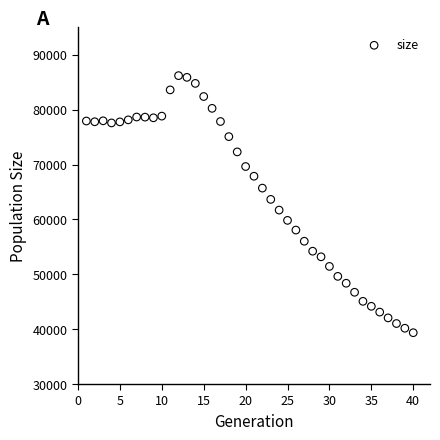

What is the range of X values (max minus min)?

39